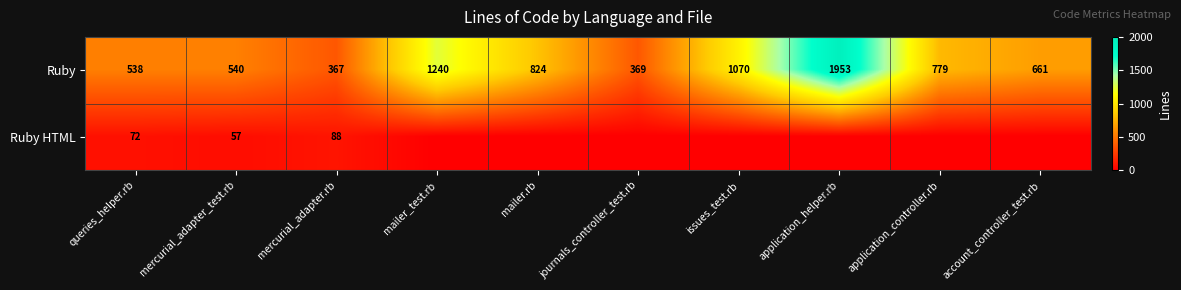

Which has a higher value, queries_helper.rb or mailer_test.rb?

mailer_test.rb